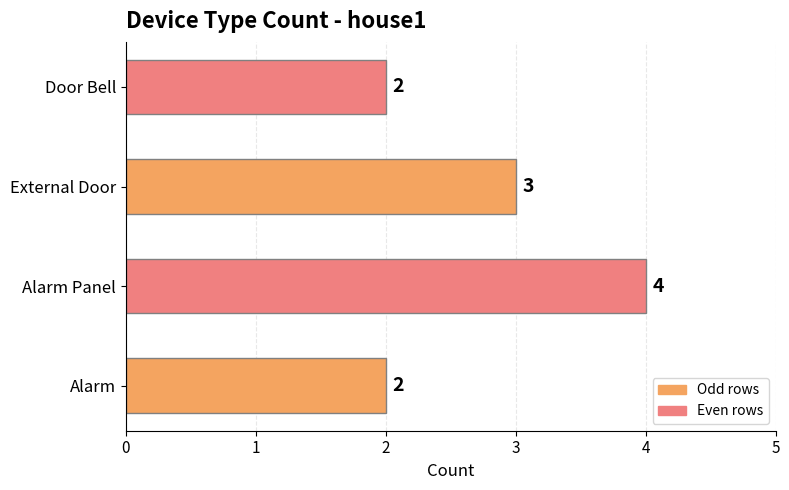

What is the average value?

3